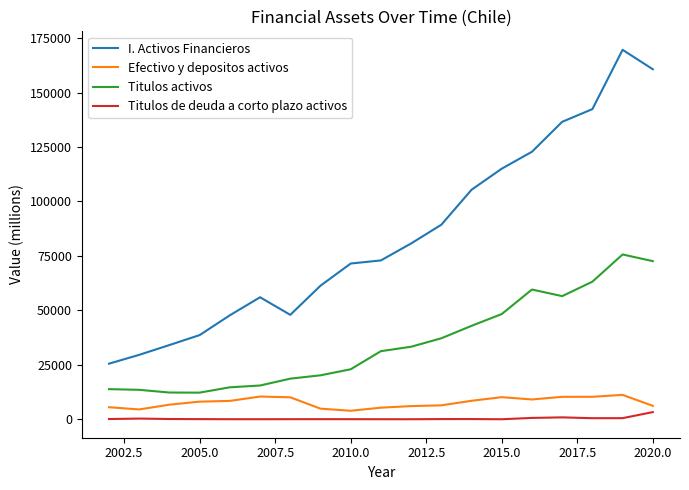

What is the difference between the maximum and minimum values in the I. Activos Financieros series?

144106